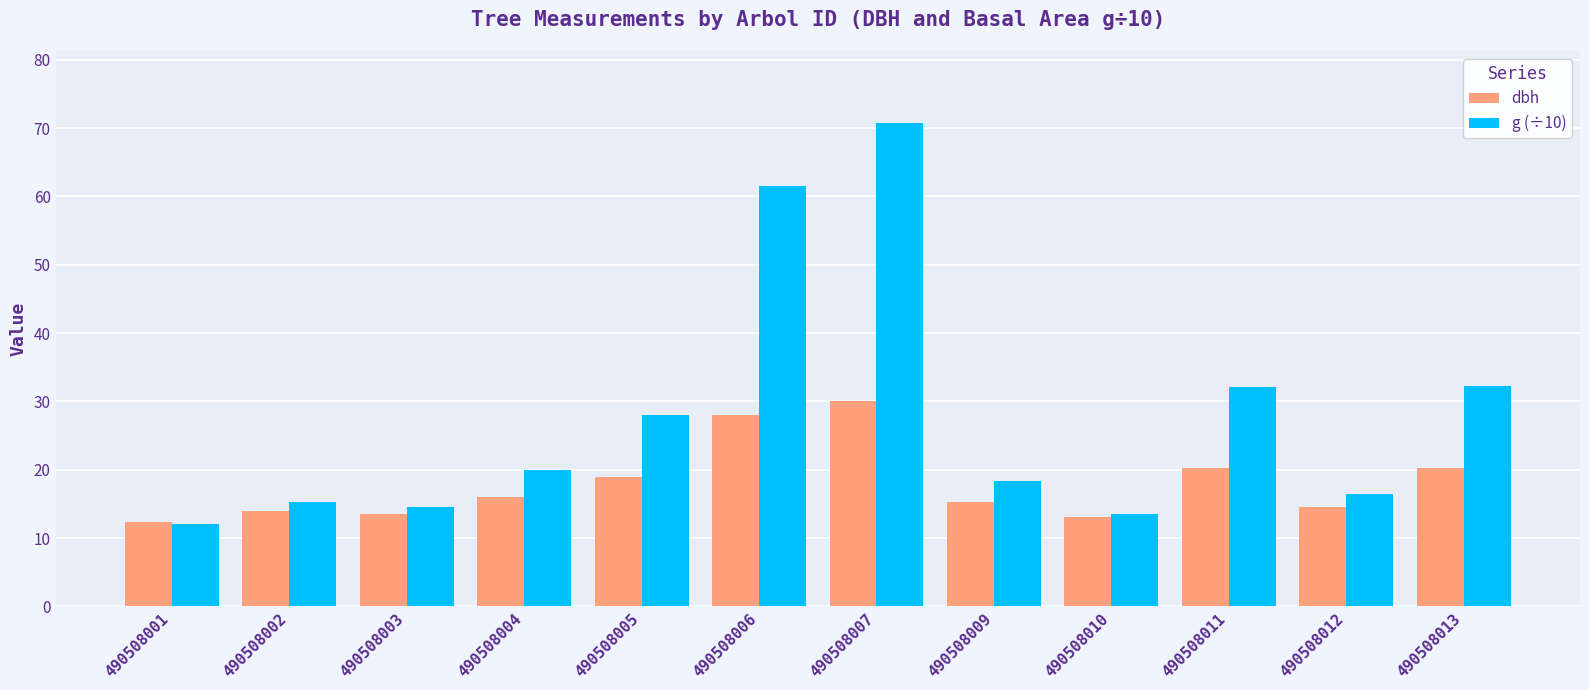

What is the difference between the dbh values at 490508003 and 490508007?

16.4